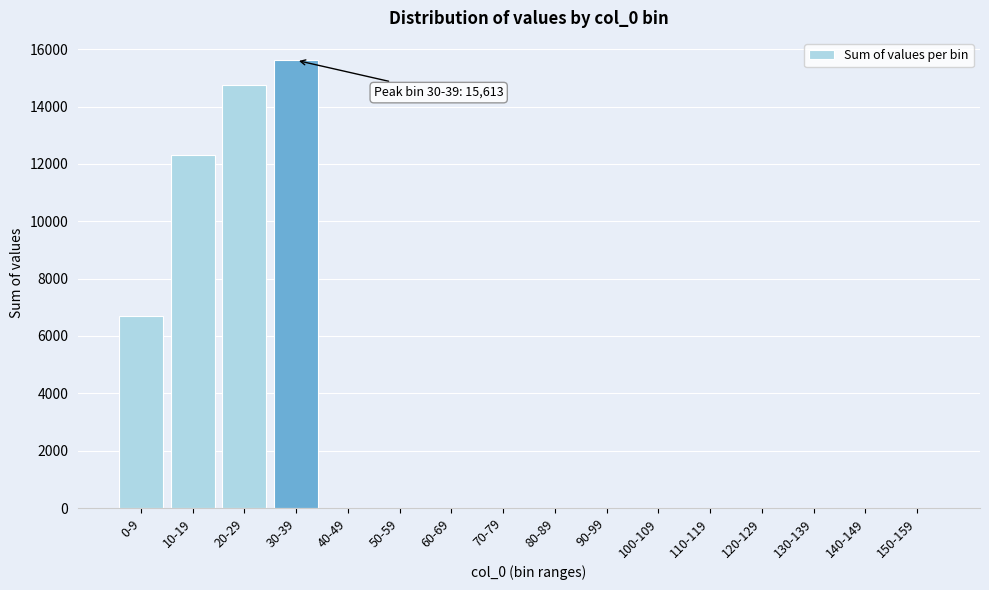

Reading right to left, what are all the values shown in this chart?

150-159=0	140-149=0	130-139=0	120-129=0	110-119=0	100-109=0	90-99=0	80-89=0	70-79=0	60-69=0	50-59=0	40-49=0	30-39=15613	20-29=14750	10-19=12319	0-9=6701